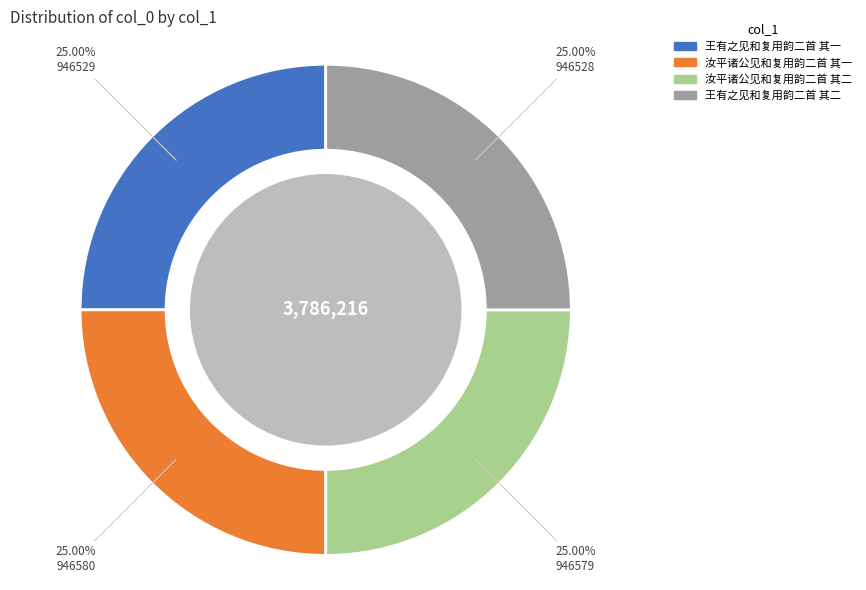

To the nearest percent, what is the average slice percentage?

25%